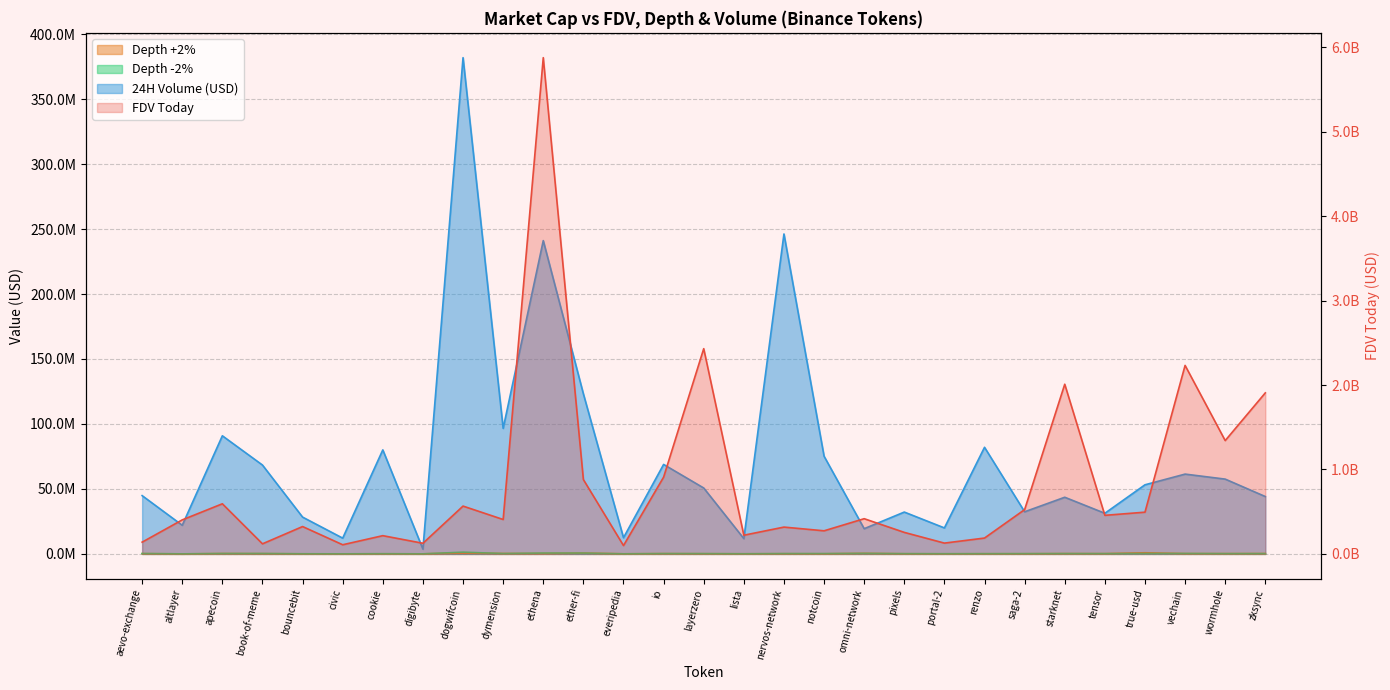

At which category does Depth +2% reach its first local valley?

altlayer